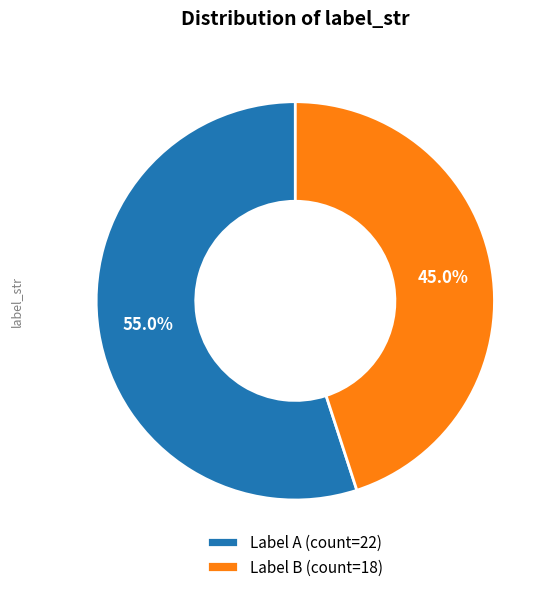

What percentage do Label B (count=18) and Label A (count=22) together represent?

100.0%